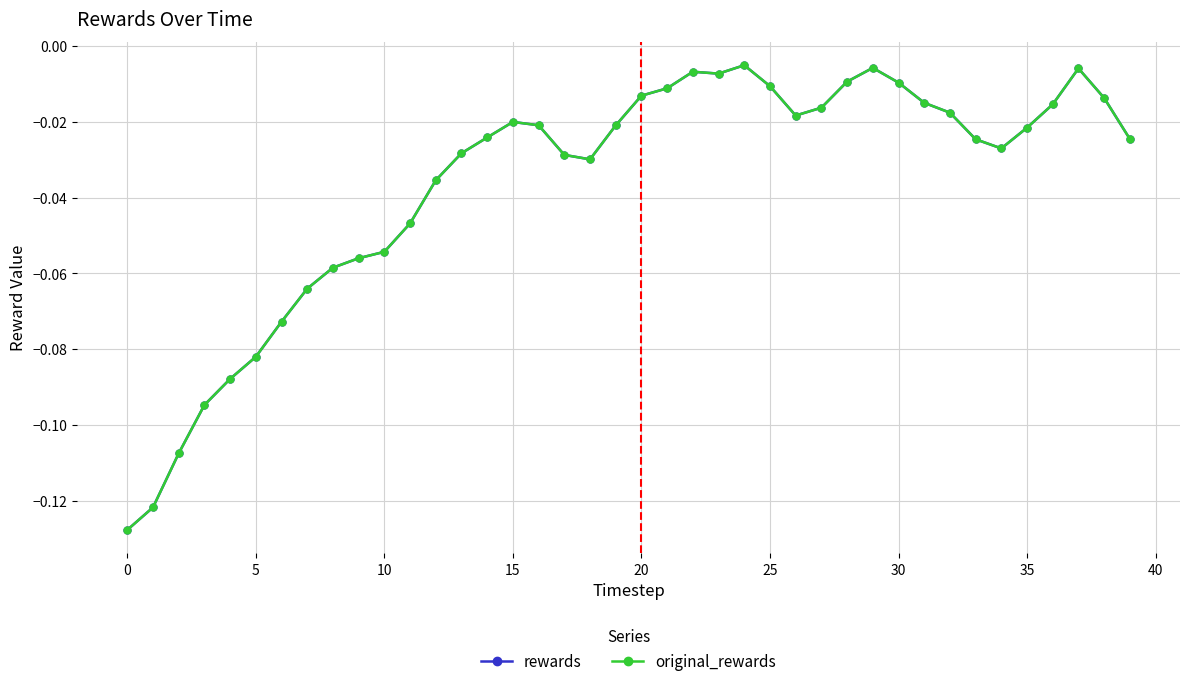

Does the chart have visible grid lines?

Yes